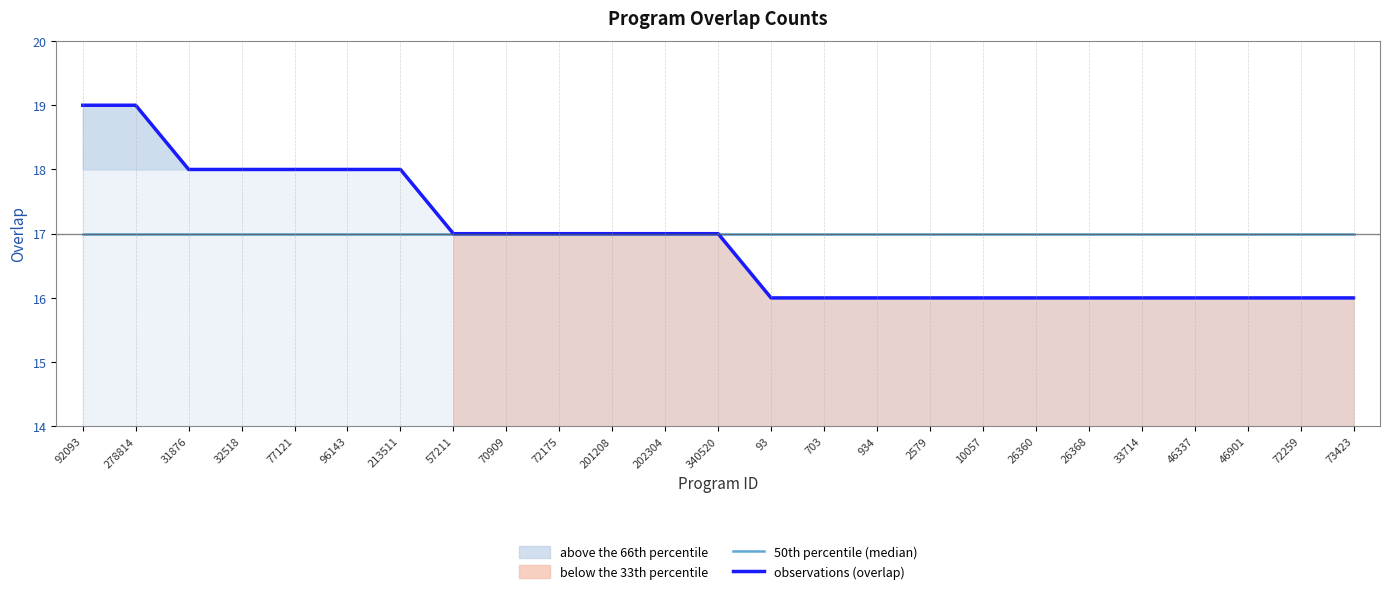

What is the sum of all 50th percentile (median) values?

425